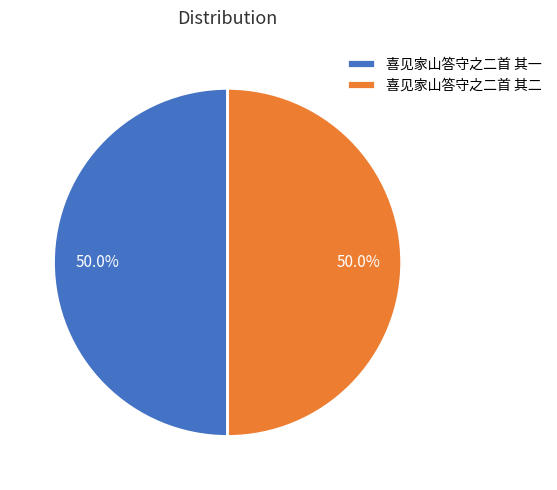

How many slices are in this pie chart?

2